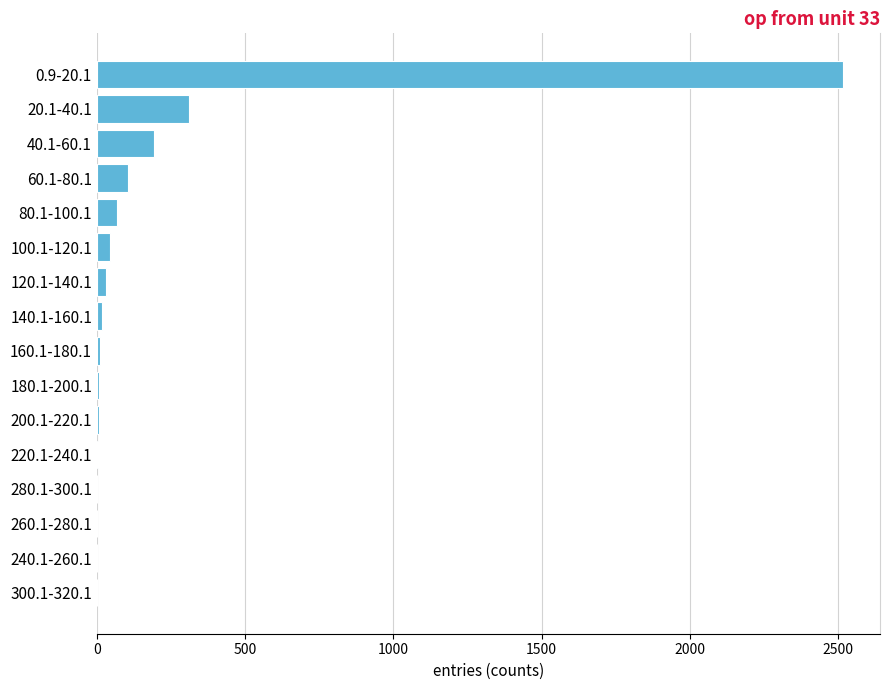

What is the sum of all values?

3322